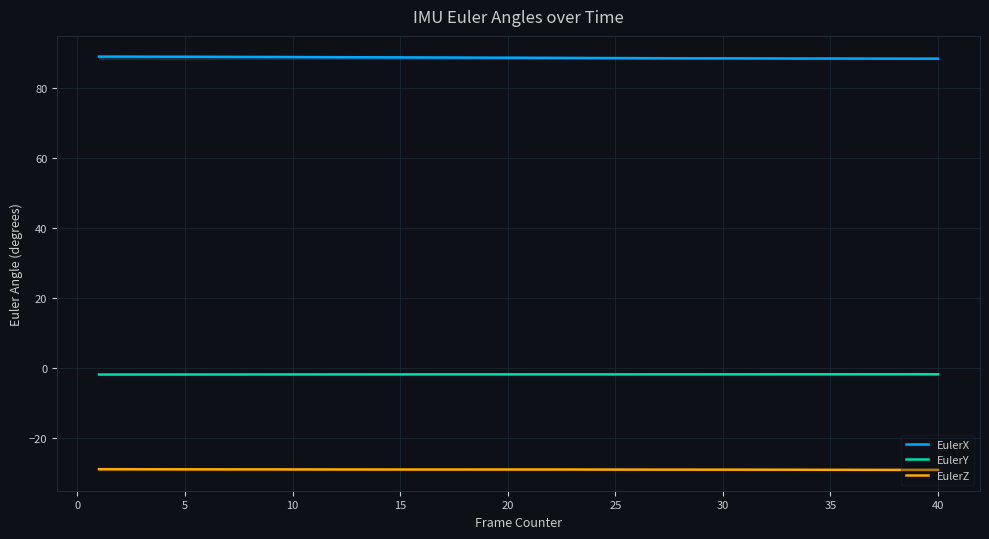

At how many categories does at least one series exceed 55?

40